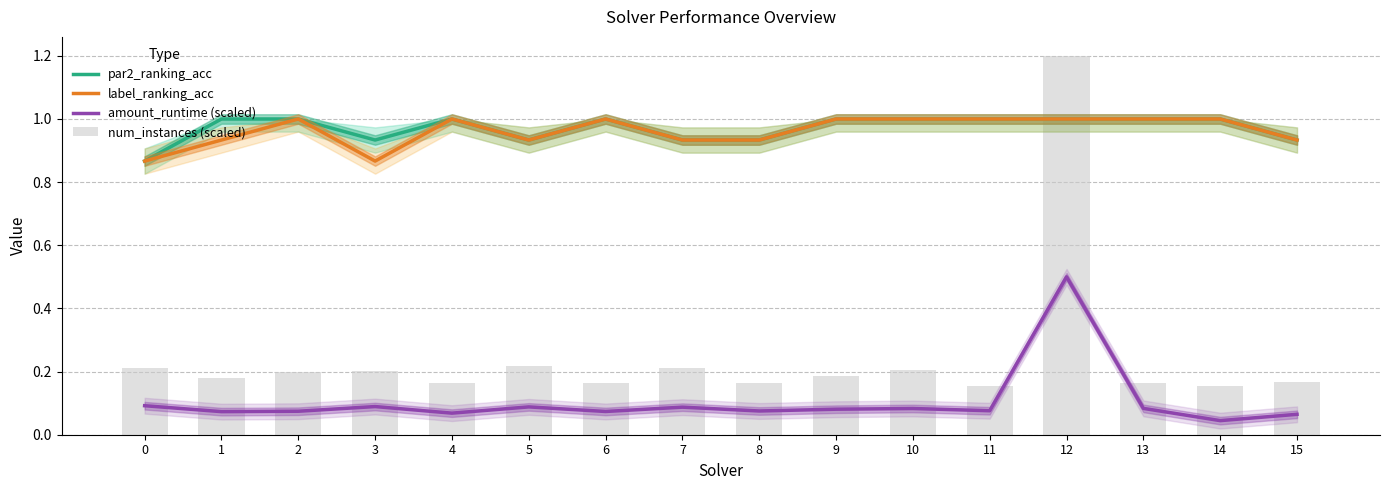

Rank the categories by par2_ranking_acc value from highest to lowest.

1, 2, 4, 6, 9, 10, 11, 12, 13, 14, 3, 5, 7, 8, 15, 0